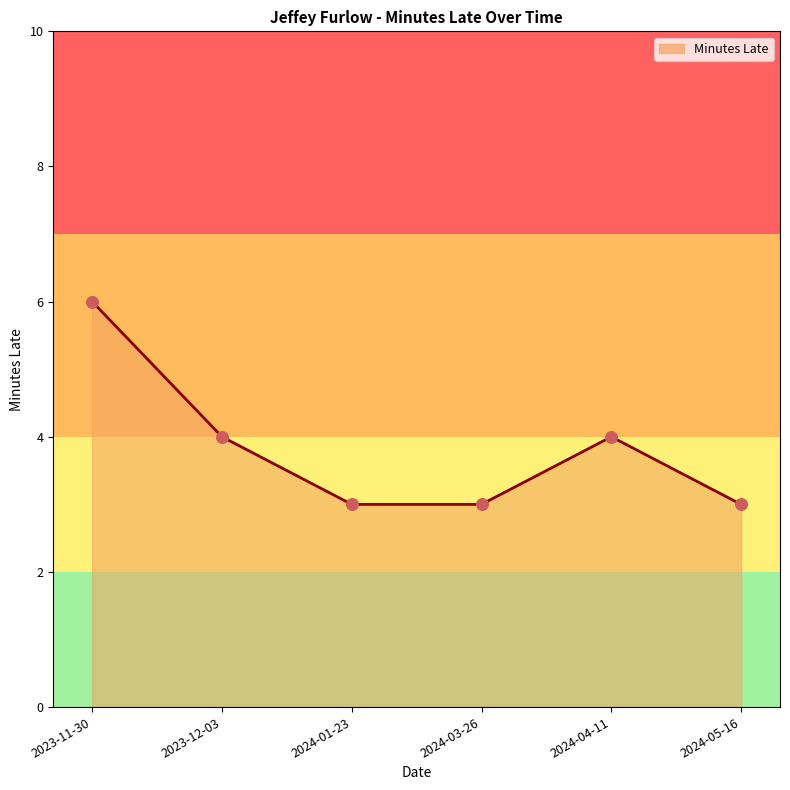

Which has a higher value, 2023-12-03 or 2024-01-23?

2023-12-03